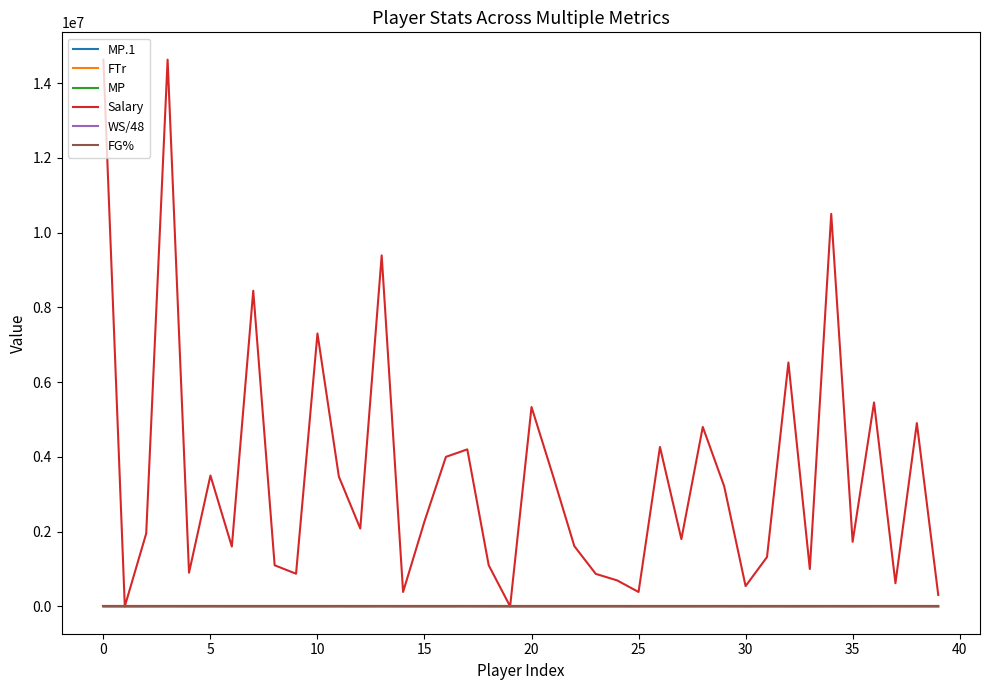

Which series has the largest total across all categories?

Salary